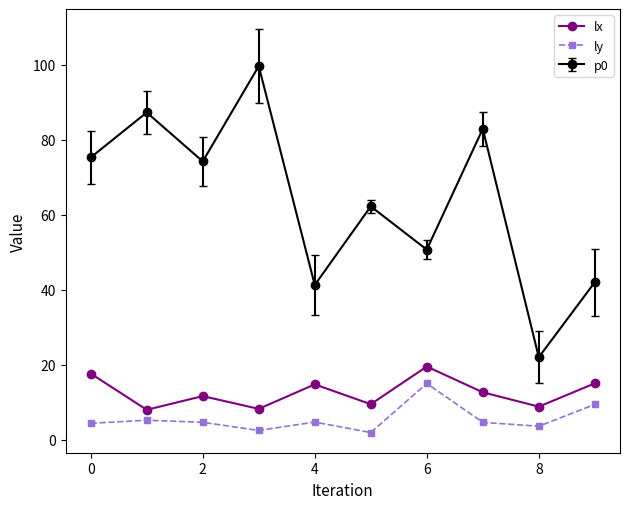

True or false: lx and ly cross at least once.

False